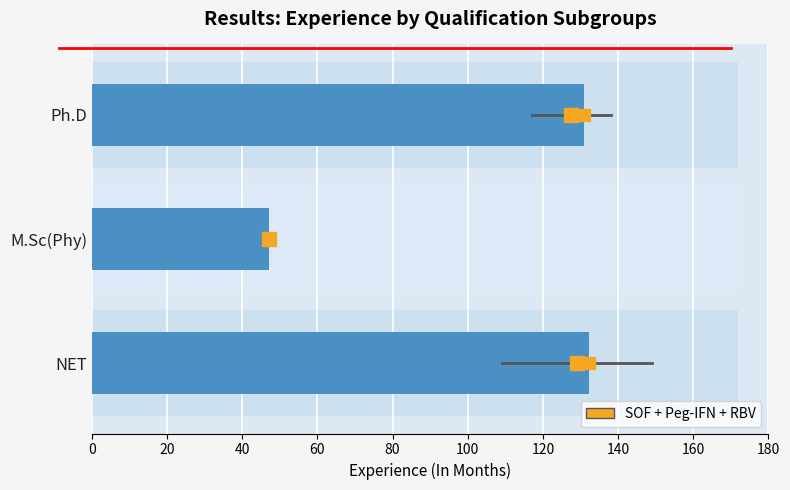

Which series contains the lowest Y value?

SOF + Peg-IFN + RBV